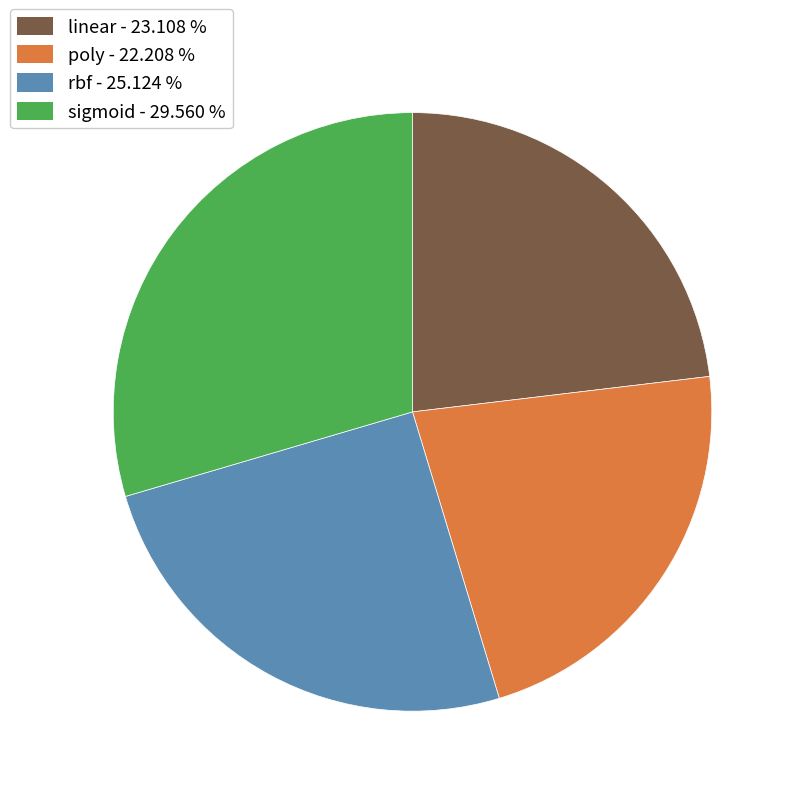

Which has a higher value, linear or sigmoid?

sigmoid